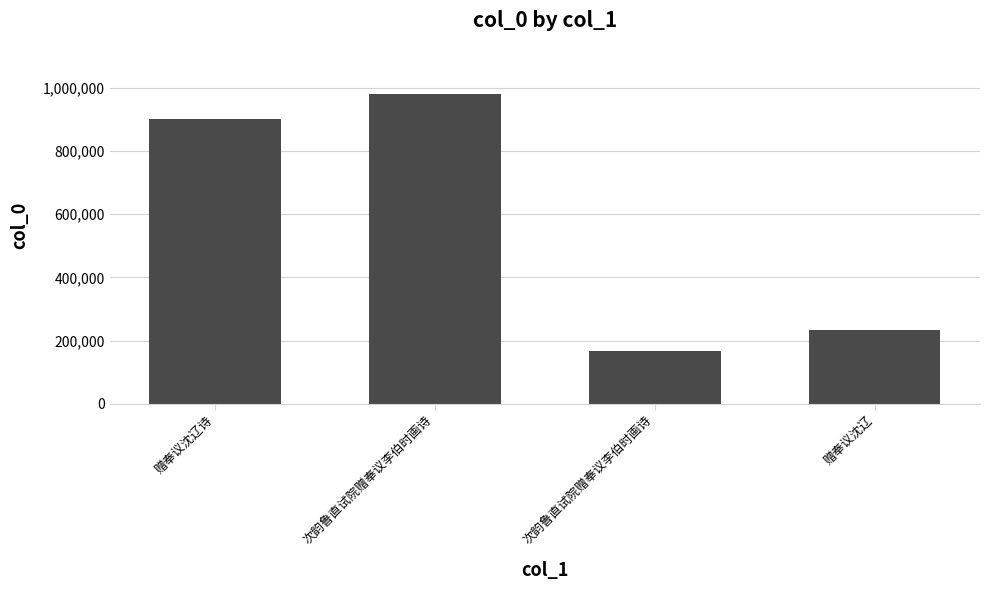

The chart shows a value of 1503061 at 次韵鲁直试院赠奉议李伯时画诗. True or false?

False